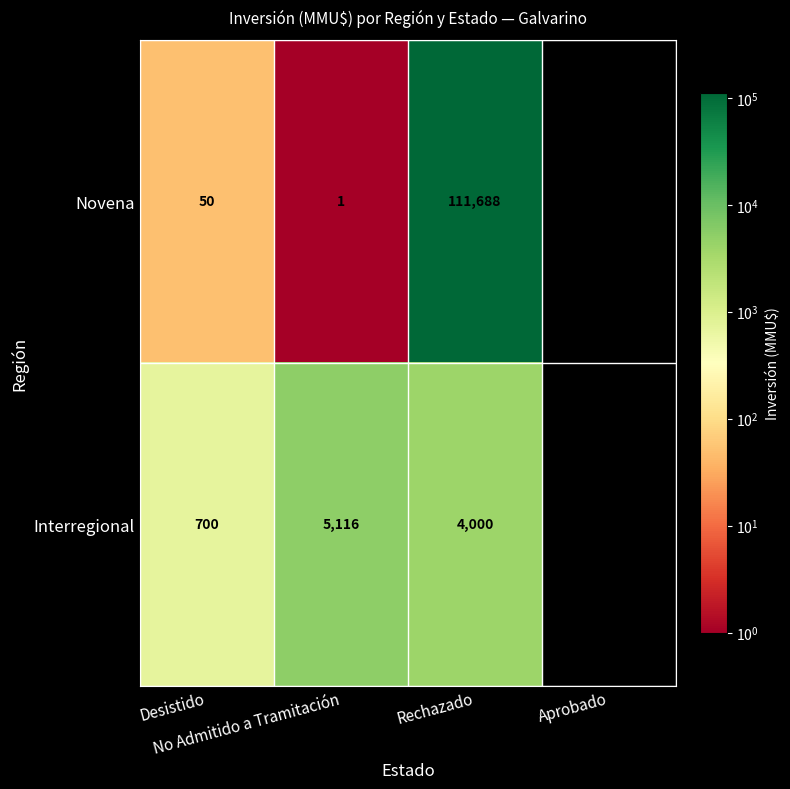

List the series in order of their peak value, highest first.

Novena, Interregional